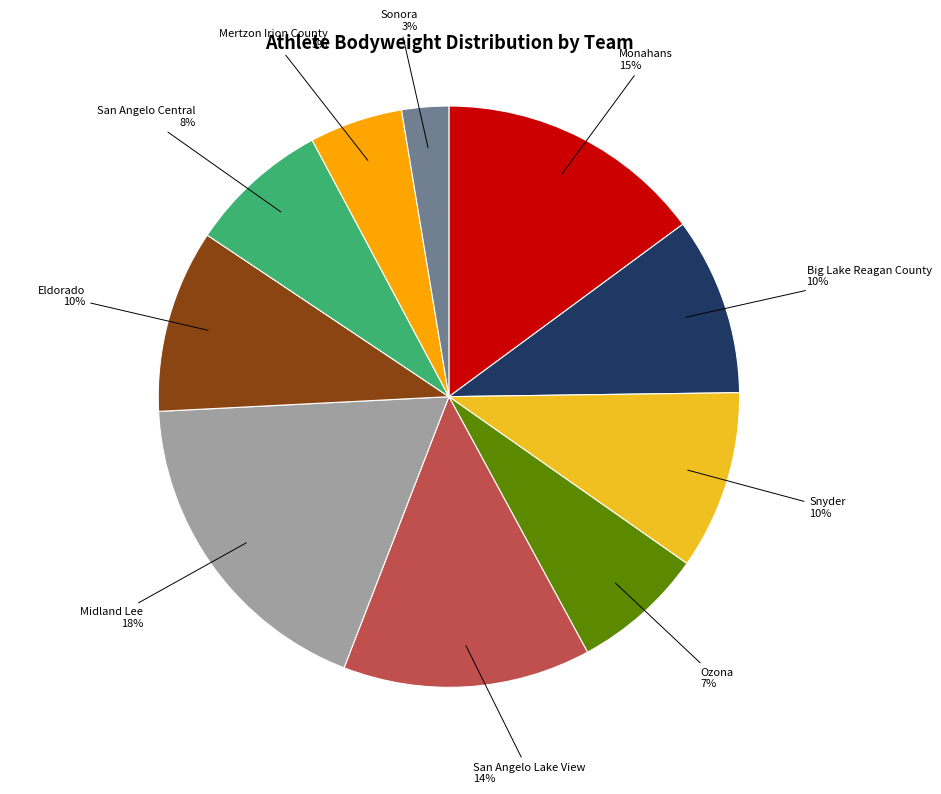

Which category has the smallest portion of the pie?

Sonora